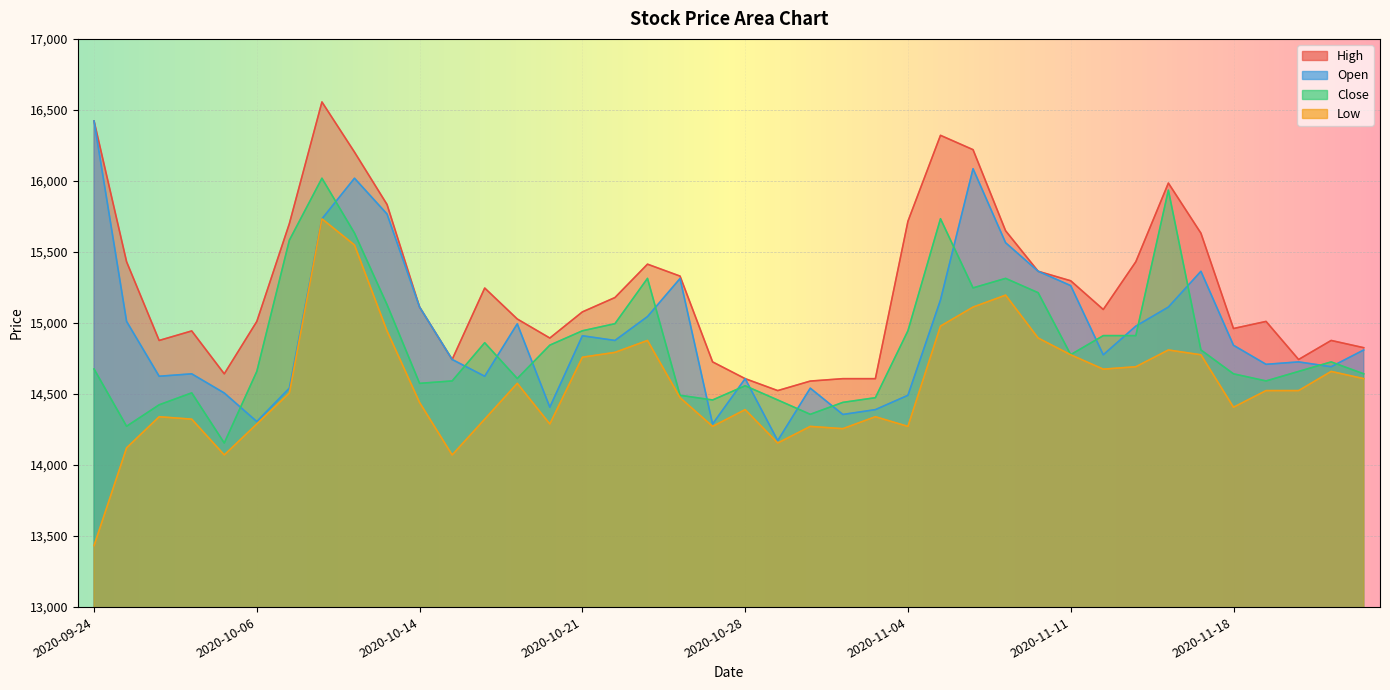

What are all the series names shown in the legend?

High, Open, Close, Low